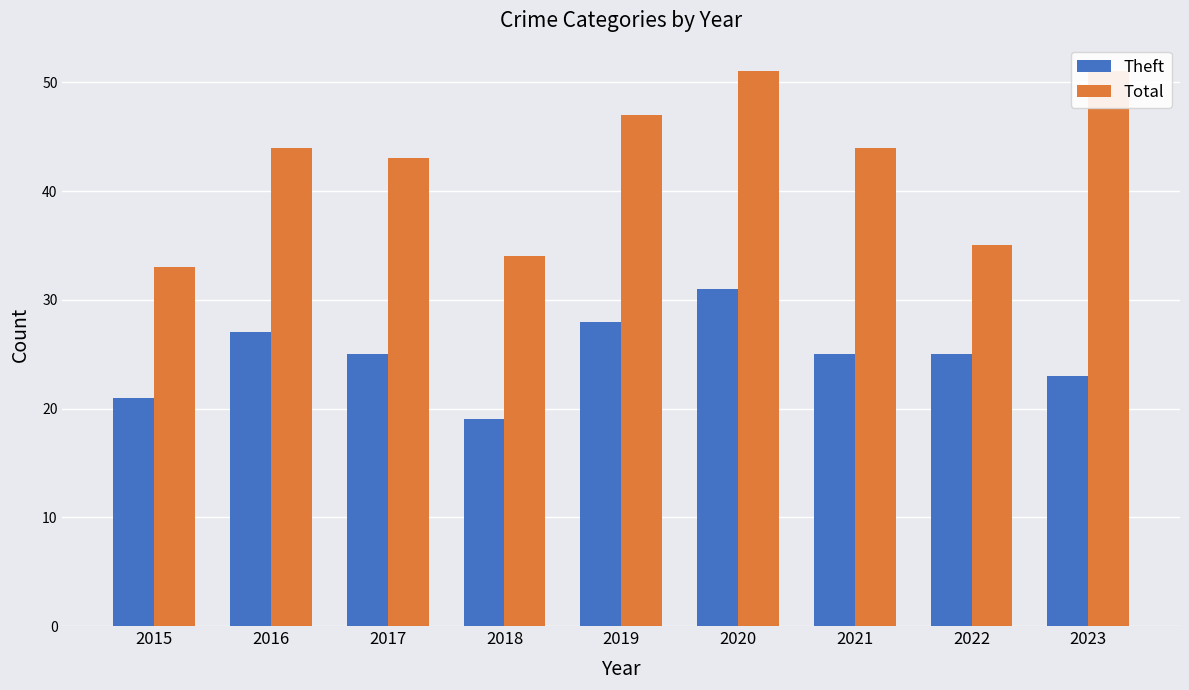

How many bars are there in total?

18